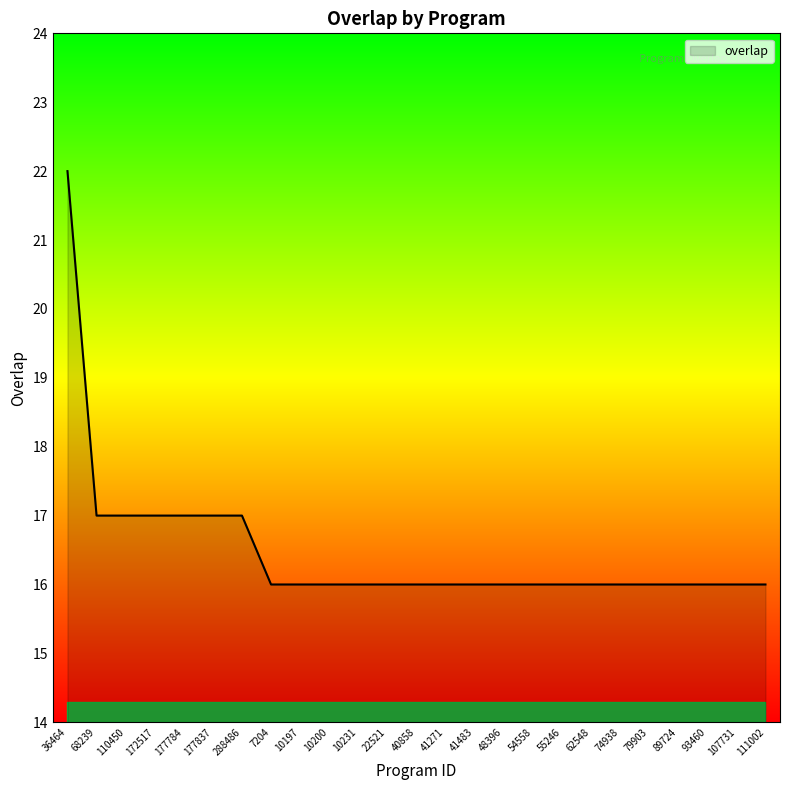

Reading left to right, list all the values displayed in this chart.

36464=22	68239=17	110450=17	172517=17	177784=17	177837=17	288486=17	7204=16	10197=16	10200=16	10231=16	22521=16	40858=16	41271=16	41483=16	48396=16	54558=16	55246=16	62548=16	74938=16	79903=16	89724=16	93460=16	107731=16	111002=16